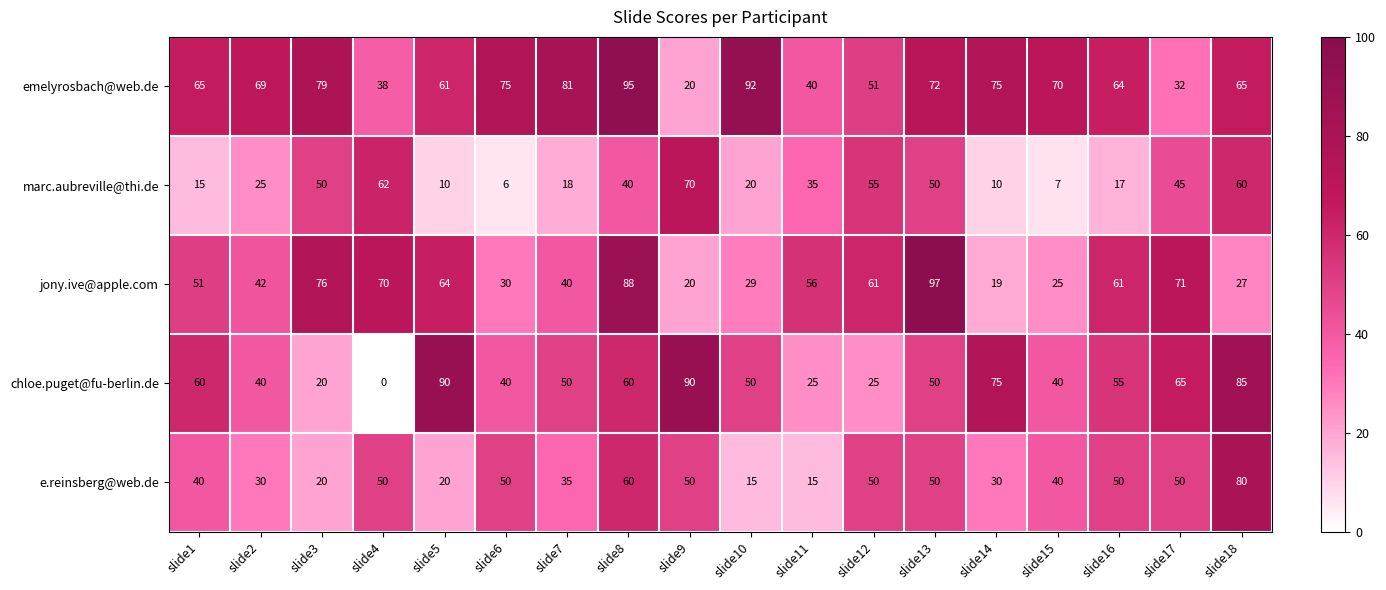

What is the spread (max minus min) of values at slide8?

55